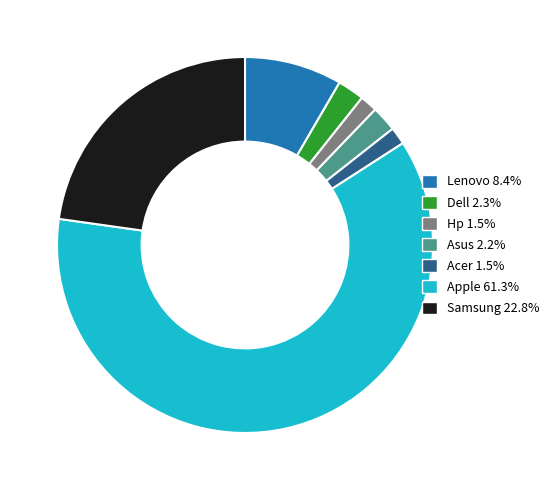

Is there any slice that represents more than half of the pie?

Yes